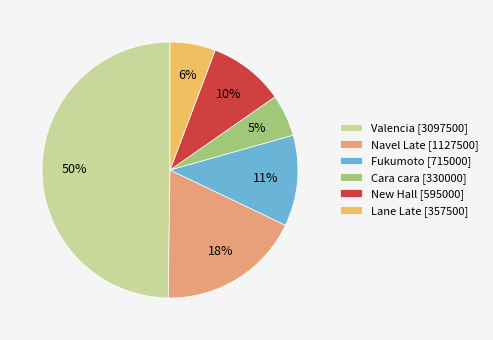

What percentage is the Valencia [3097500] slice, to the nearest percent?

50%